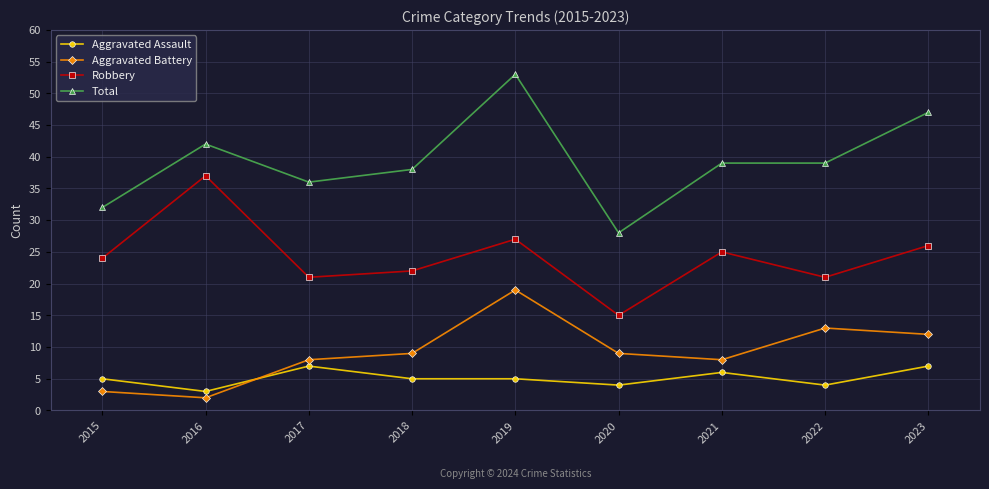

Is it true that Total equals 53 at 2019?

True